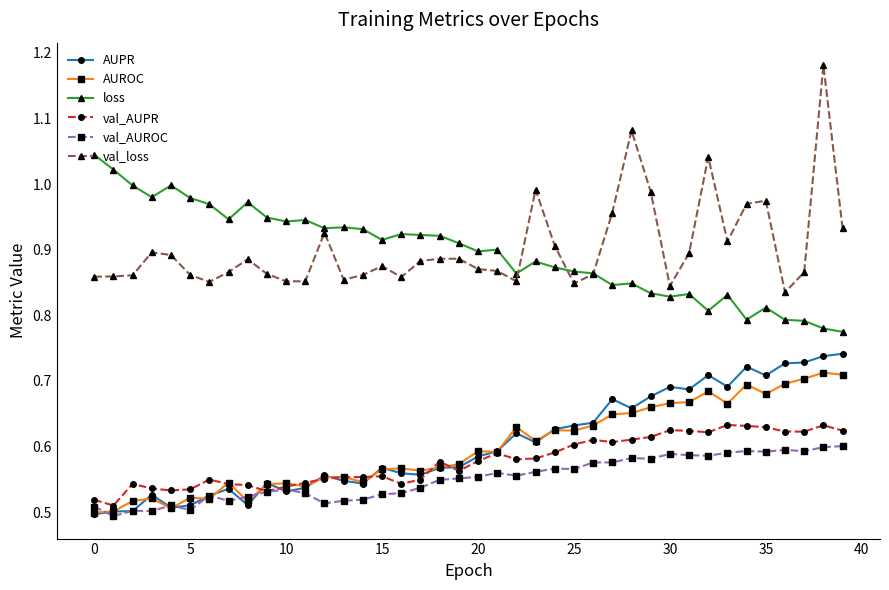

True or false: val_AUPR has more than 2 interior local peaks.

True